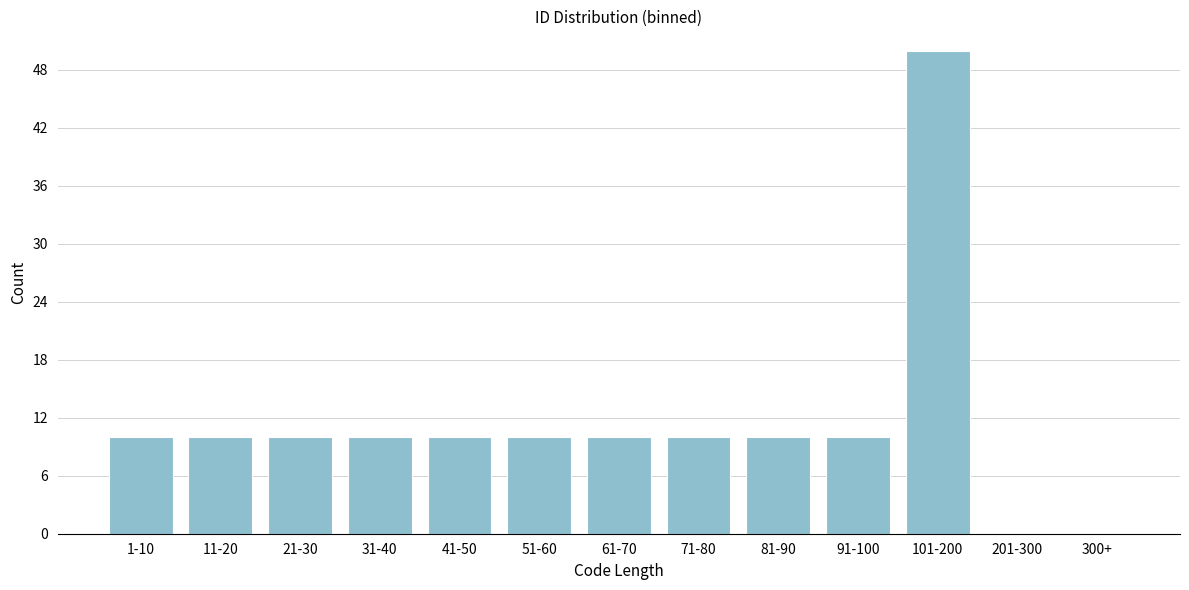

Reading left to right, transcribe all the data shown in this chart.

1-10=10	11-20=10	21-30=10	31-40=10	41-50=10	51-60=10	61-70=10	71-80=10	81-90=10	91-100=10	101-200=50	201-300=0	300+=0